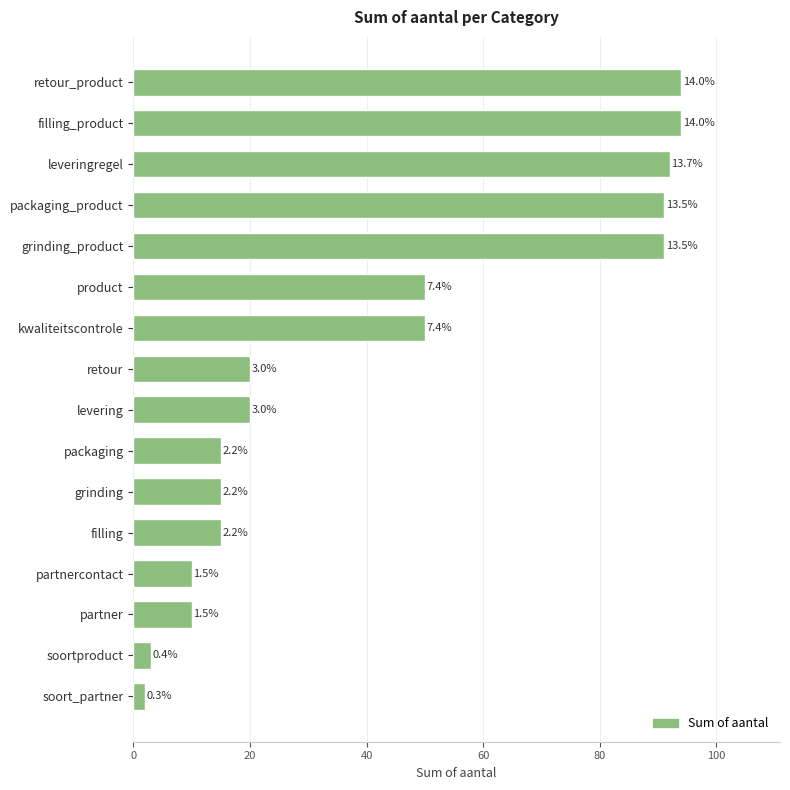

How many bars are there in total?

16